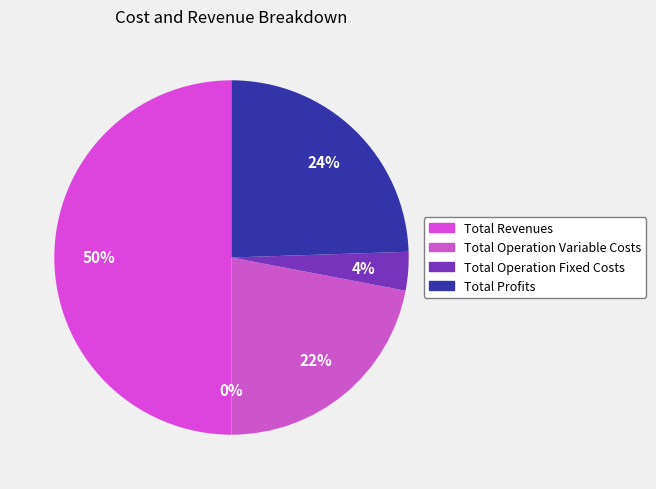

Count the number of slices in the pie.

5